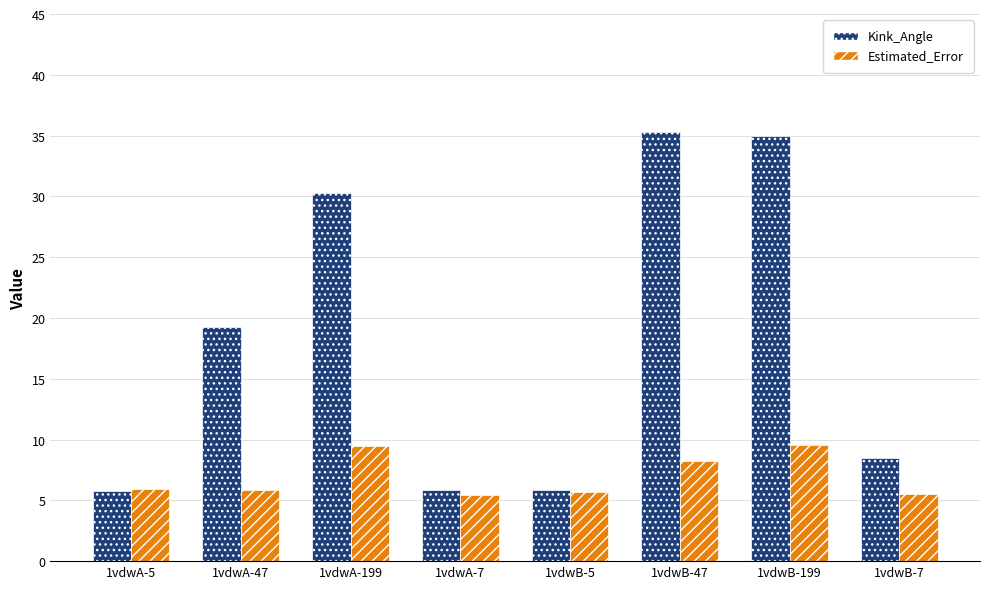

What is the difference between the maximum and minimum values in the Kink_Angle series?

29.5